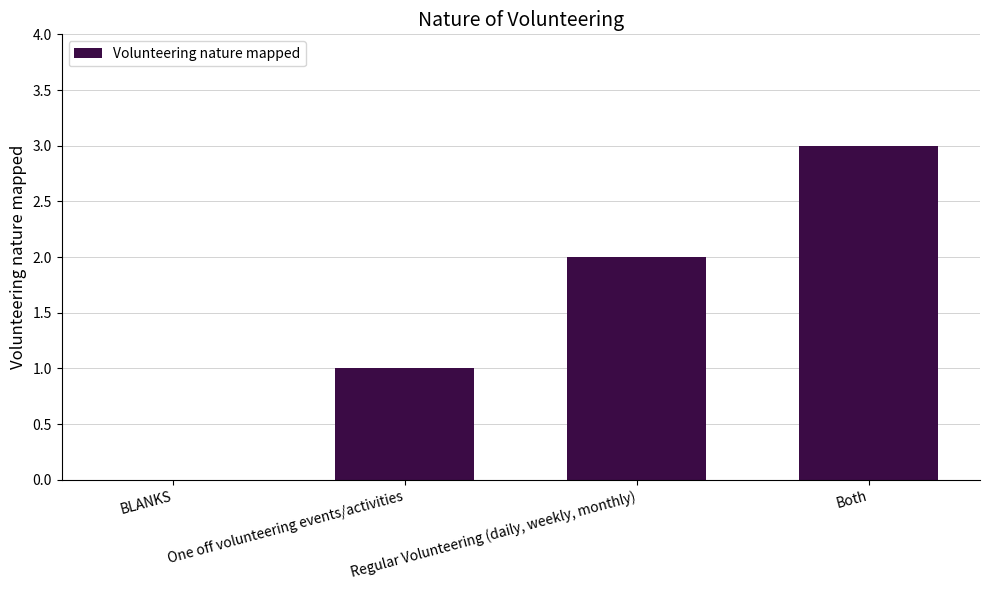

Is it true that the value at BLANKS is 0?

True